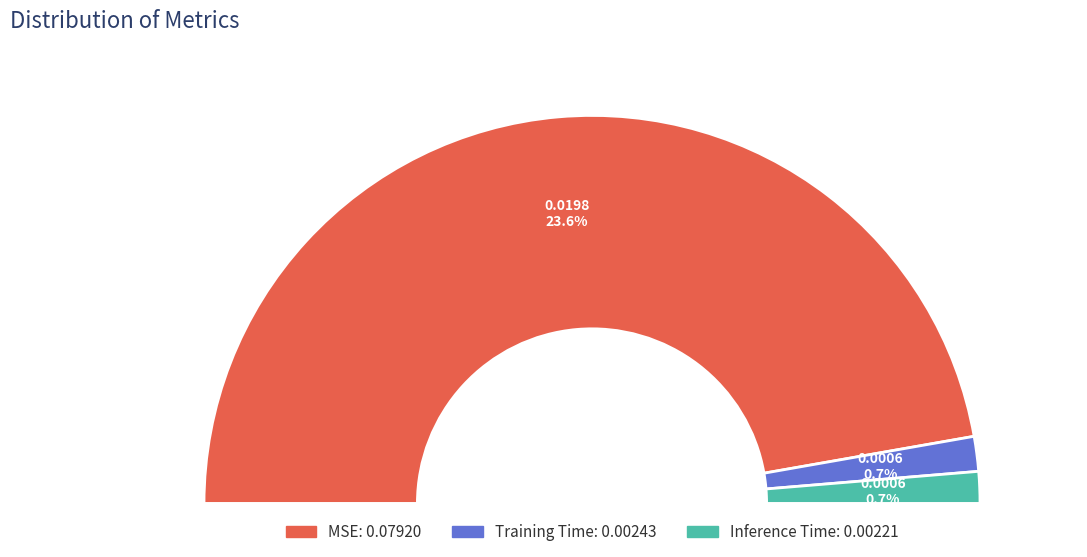

How many slices are in this pie chart?

3